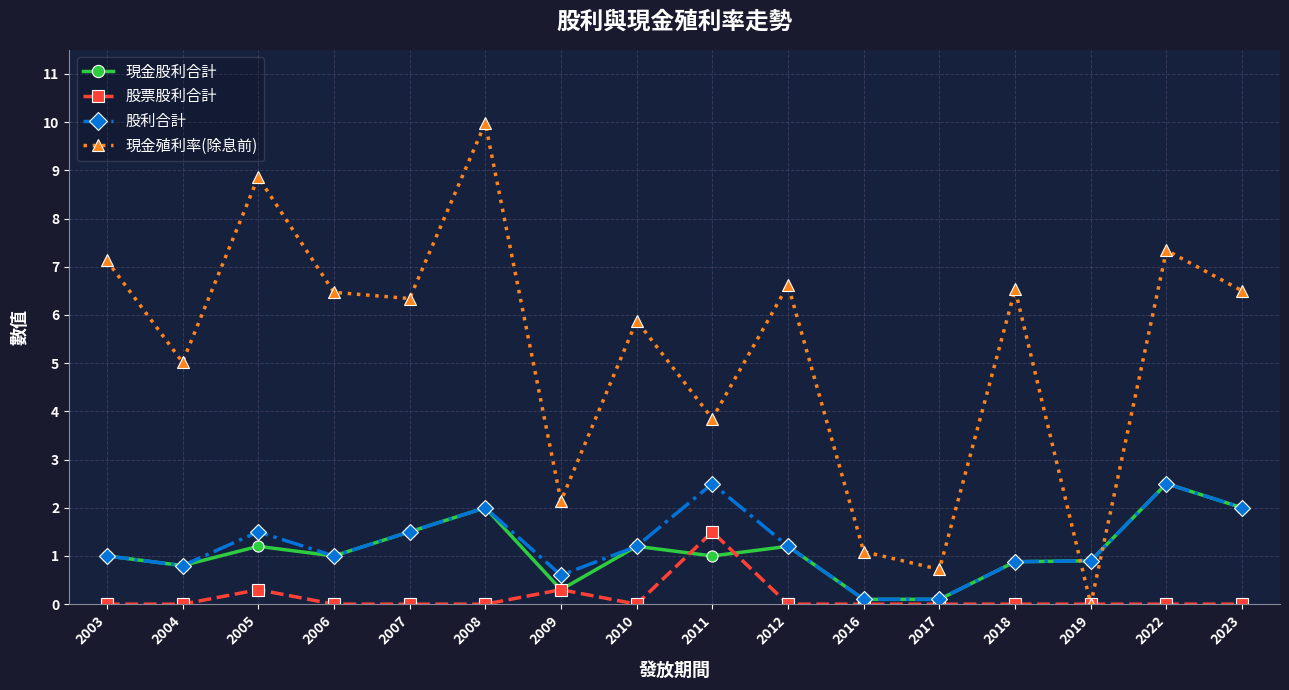

The value of 股票股利合計 at 2003 is 0.0. True or false?

True